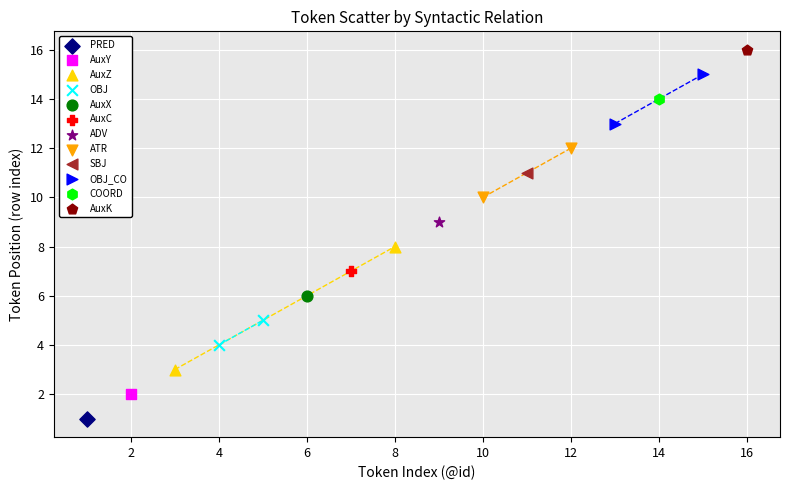

What are all the series names shown in the legend?

PRED, AuxY, AuxZ, OBJ, AuxX, AuxC, ADV, ATR, SBJ, OBJ_CO, COORD, AuxK